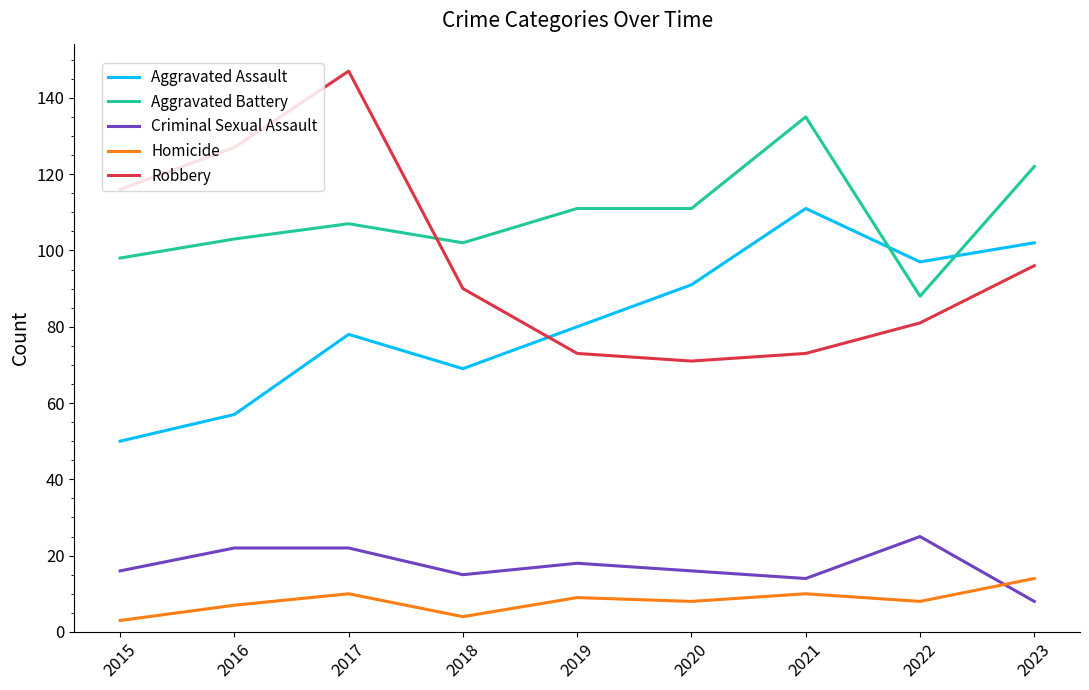

Between 2015 and 2016, which series saw the biggest shift?

Robbery